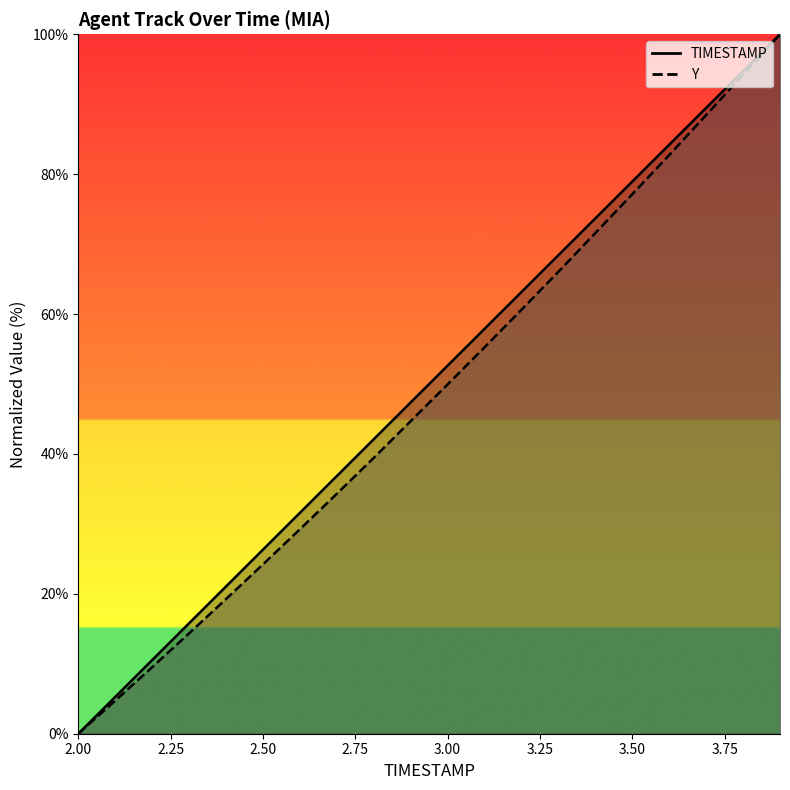

How many lines are shown in the chart?

2